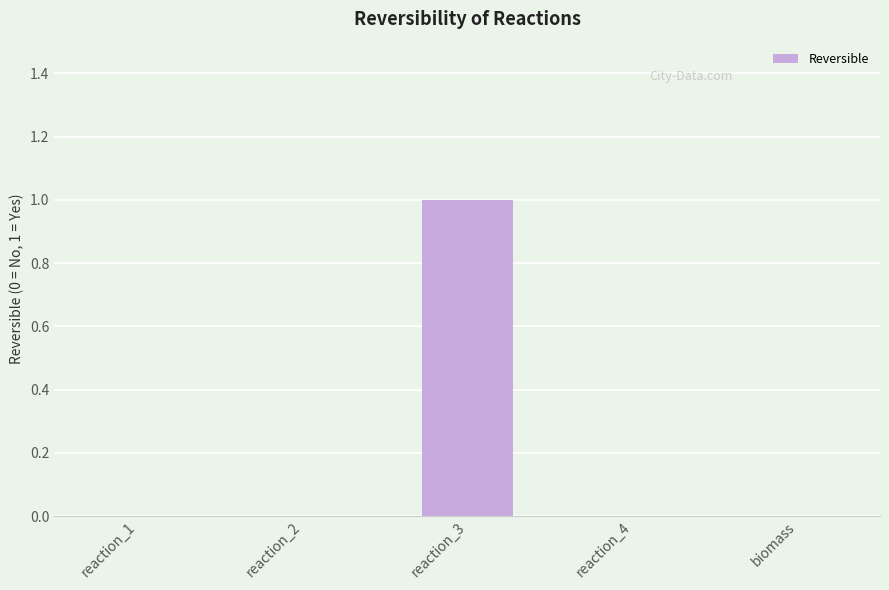

Which category has the highest value across all series?

reaction_3